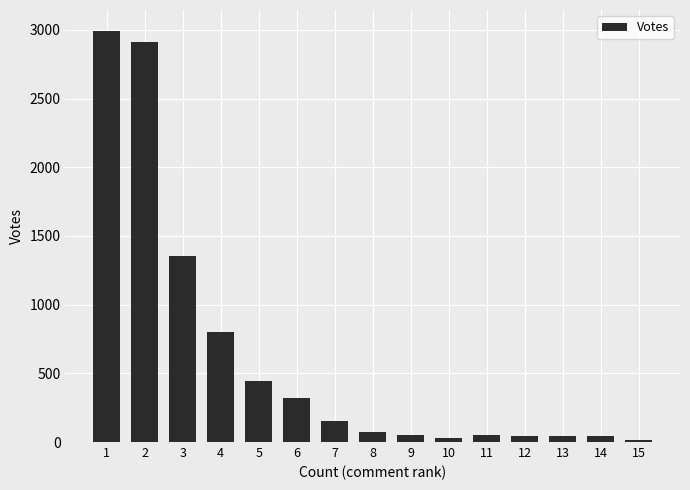

What is the maximum value shown in the chart?

2995